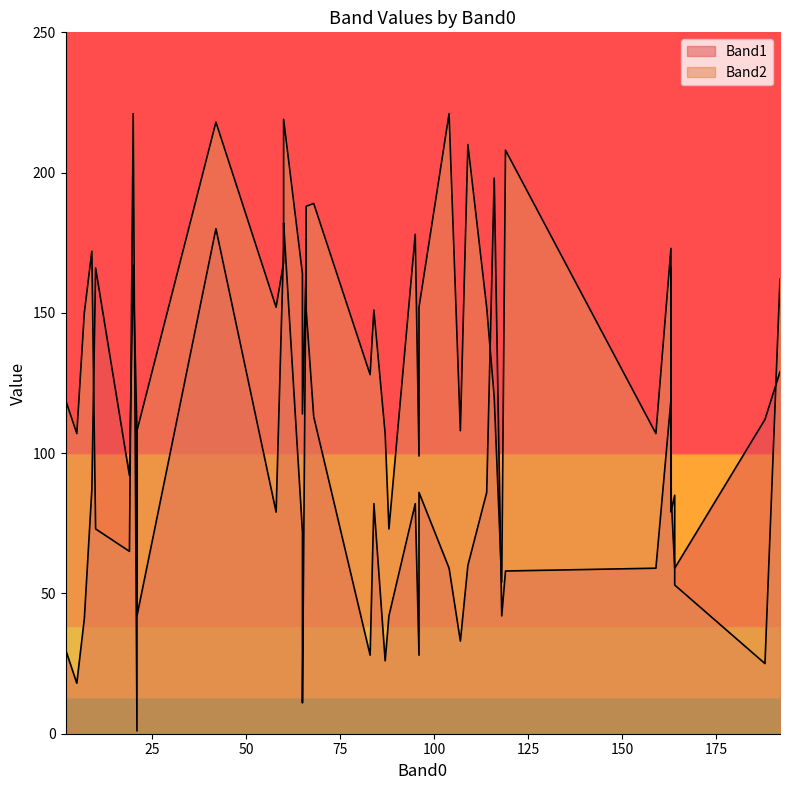

In Band1, how many points are lower than both neighbors (excluding endpoints)?

13